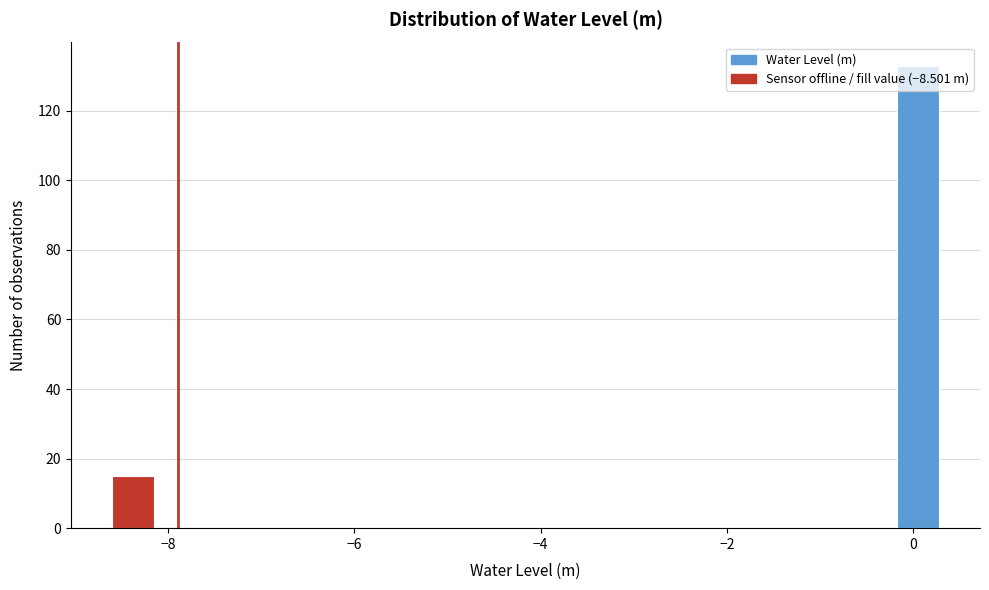

Around what value on the x-axis is the tallest bar? Give the approximate position of its centre, as read against the axis.

0.0